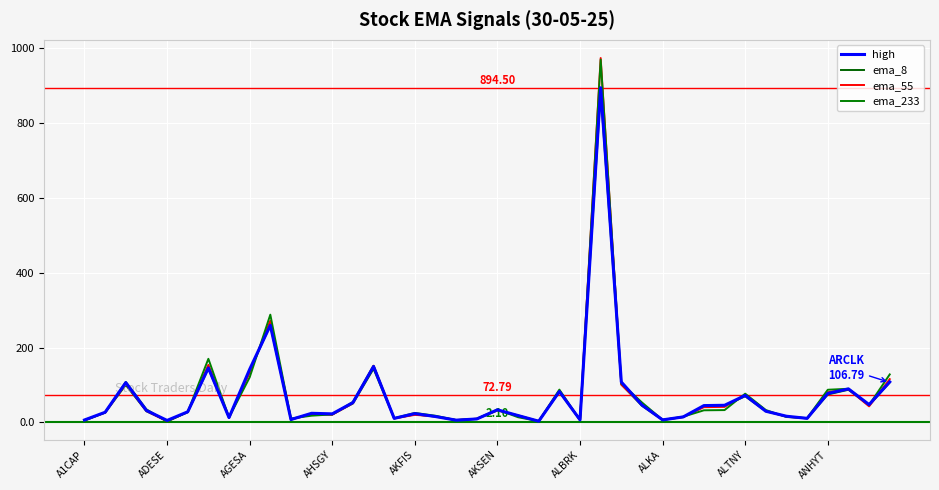

Reading left to right, extract all data points from this chart.

high: 6.4	27.1	106.4	31.9	5.2	28.3	145.6	12.9	141.8	259.5	7.6	24.3	22.8	52.9	149.5	10.7	23.6	15.6	6.0	9.2	33.6	18.3	3.2	82.5	6.8	894.5	107.9	46.3	6.7	14.7	44.9	45.7	72.1	29.8	16.4	10.8	77.5	89.5	47.6	108.2
ema_8: 6.3	26.2	100.1	29.7	4.2	27.3	144.3	12.7	137.9	260.2	7.5	23.8	21.1	50.5	143.3	10.8	21.2	15.5	5.9	9.2	32.3	18.4	3.1	81.7	6.4	883.0	101.9	44.4	6.5	14.1	44.0	44.7	69.9	29.9	16.0	10.6	74.6	87.2	45.9	106.8
ema_55: 5.3	26.3	103.8	30.6	2.6	27.8	153.7	13.1	133.0	271.8	8.0	21.3	20.6	51.5	151.4	10.6	20.1	16.2	6.1	9.8	32.1	18.1	3.1	85.0	6.1	973.9	100.8	46.9	6.6	14.5	40.7	41.4	74.2	30.6	15.2	10.9	80.7	88.7	42.9	115.7
ema_233: 4.8	26.6	108.0	34.8	2.1	27.8	169.9	13.2	120.3	287.9	10.4	17.9	21.4	54.7	151.2	11.3	25.3	17.8	6.2	9.7	34.1	13.8	3.2	87.6	5.9	969.7	104.3	53.2	6.7	15.3	32.3	32.9	76.8	33.0	14.4	11.6	87.2	89.9	46.6	128.2